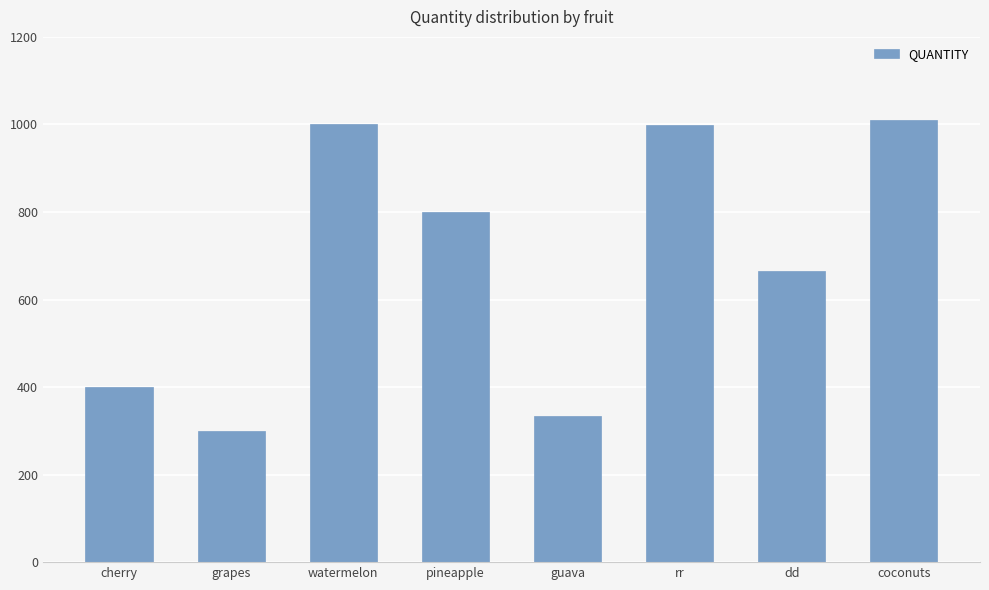

What position from the left is cherry?

1